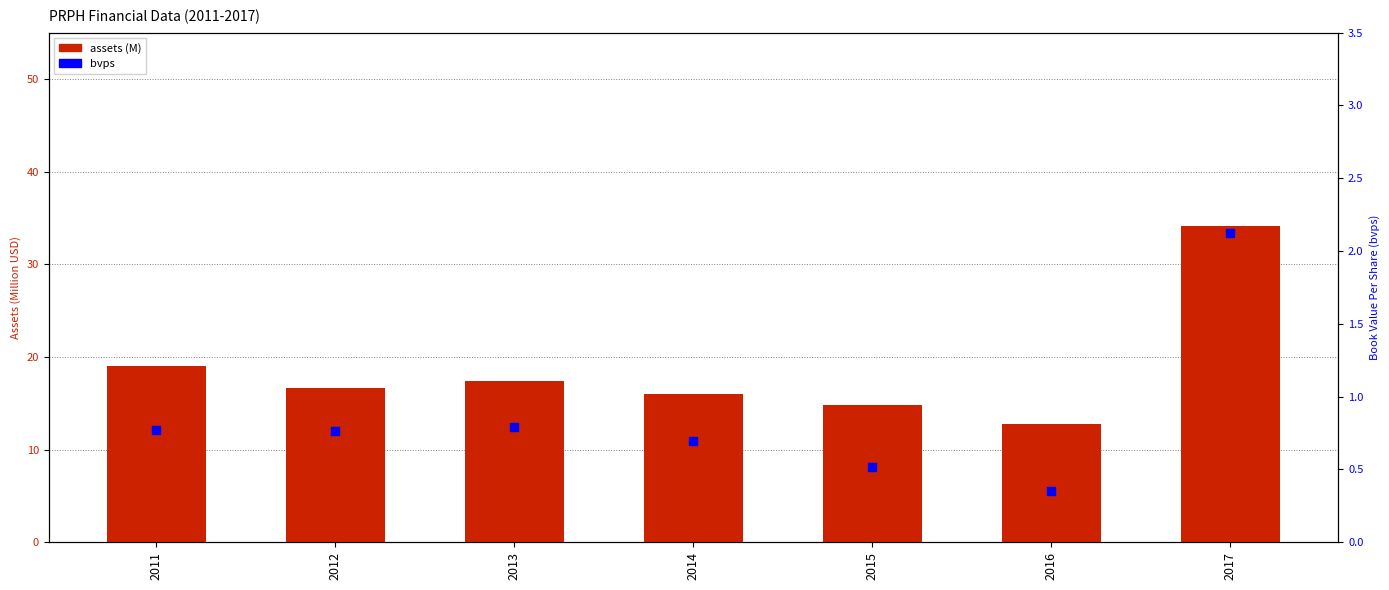

Which series reaches the minimum Y coordinate?

bvps